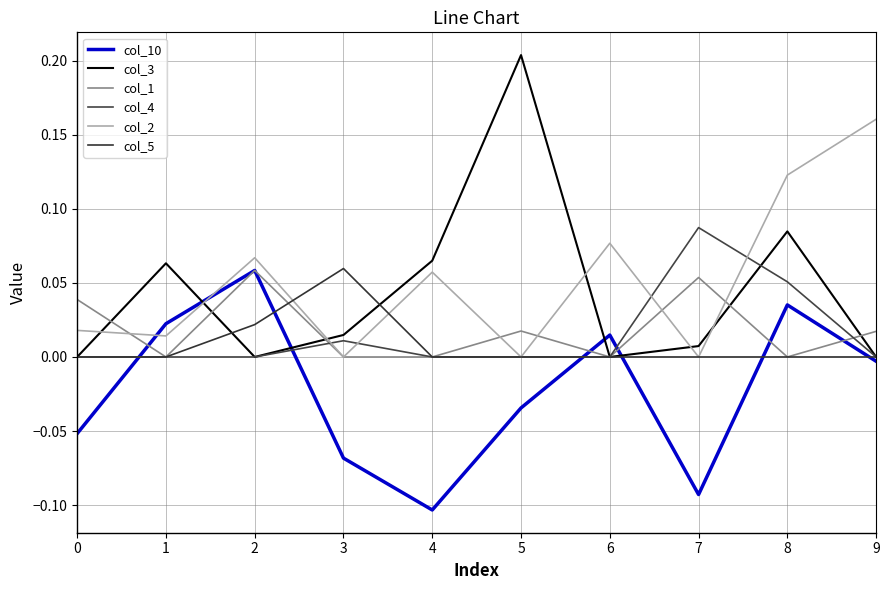

True or false: col_10 has a value of -0.1 at 0.

True